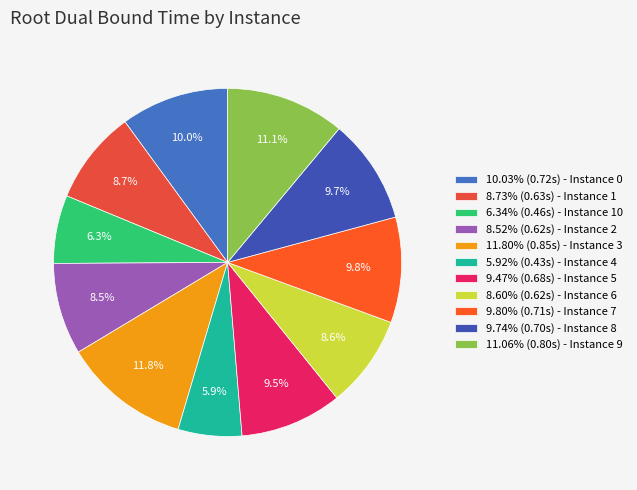

To the nearest percent, what is the average slice percentage?

9%